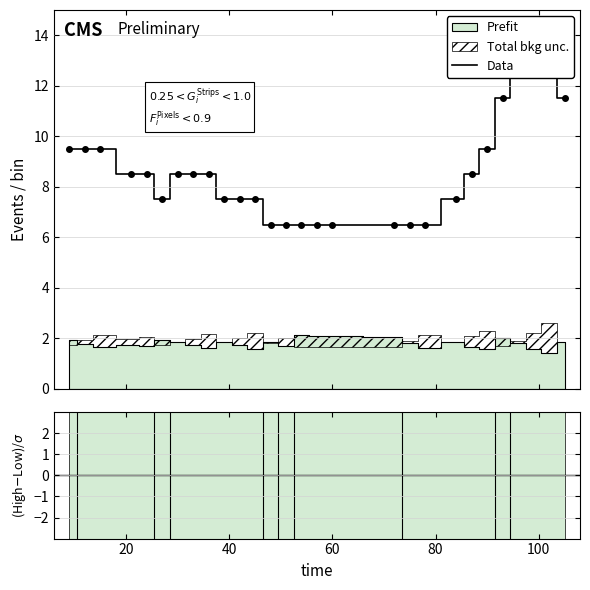

What is the sum of all values?

239.0